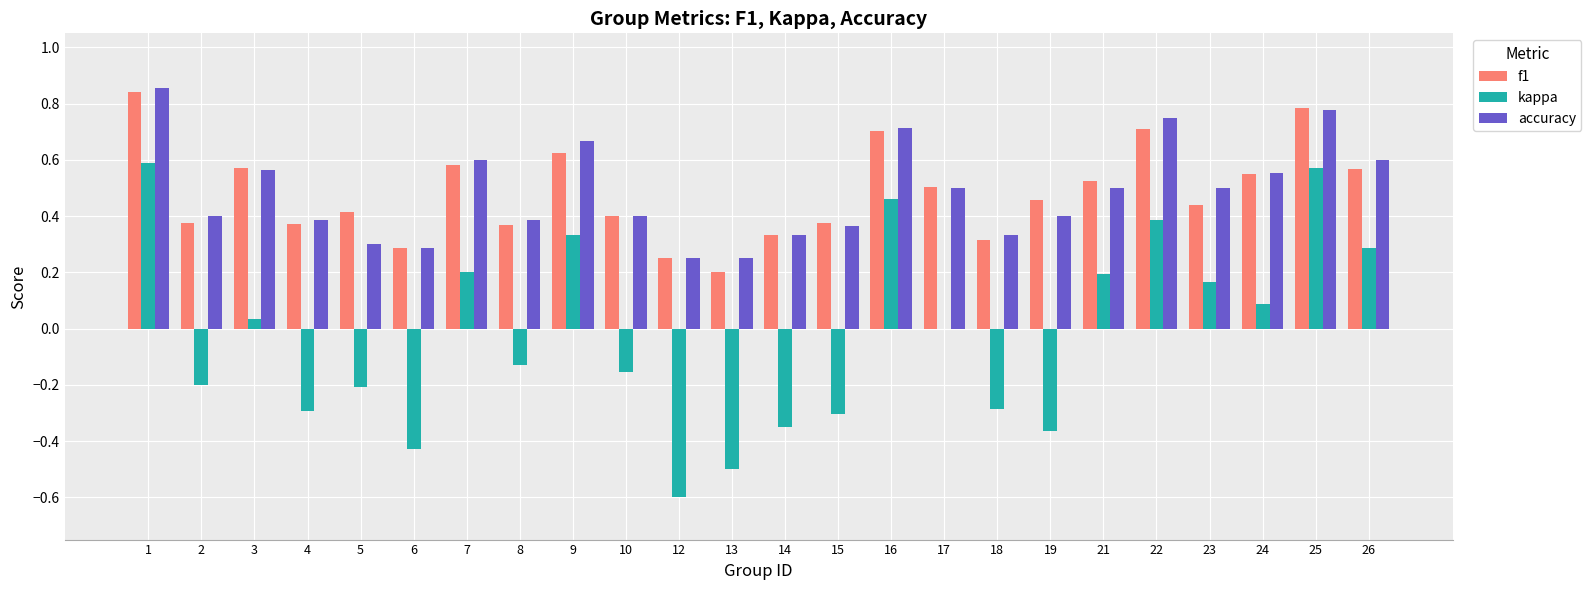

Is the value of kappa at 12 greater than the value of f1 at 23?

No